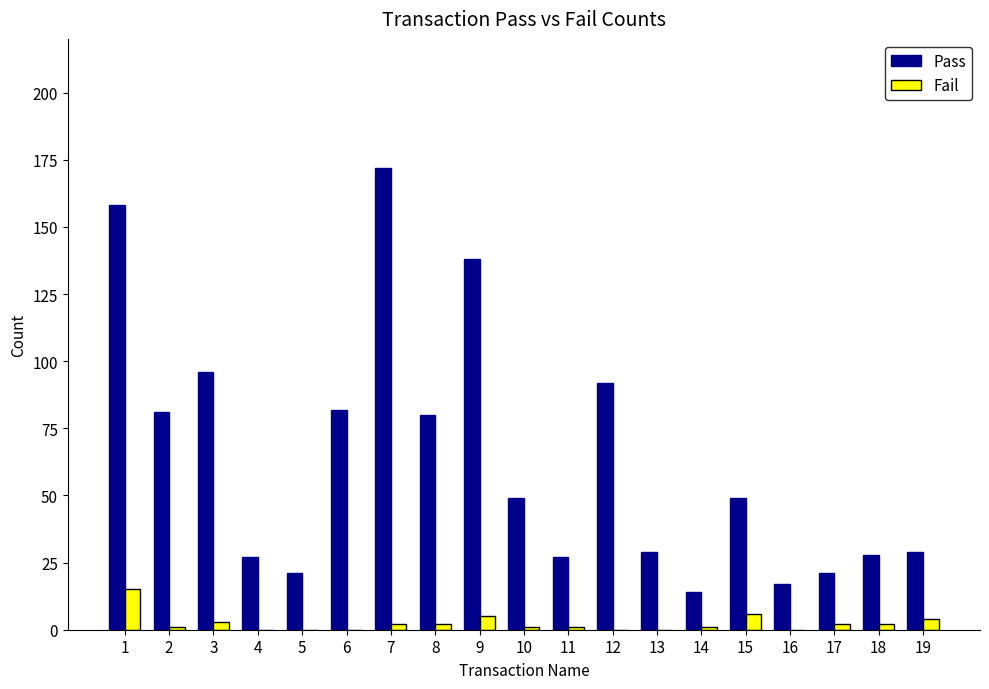

How many groups of bars are there?

19